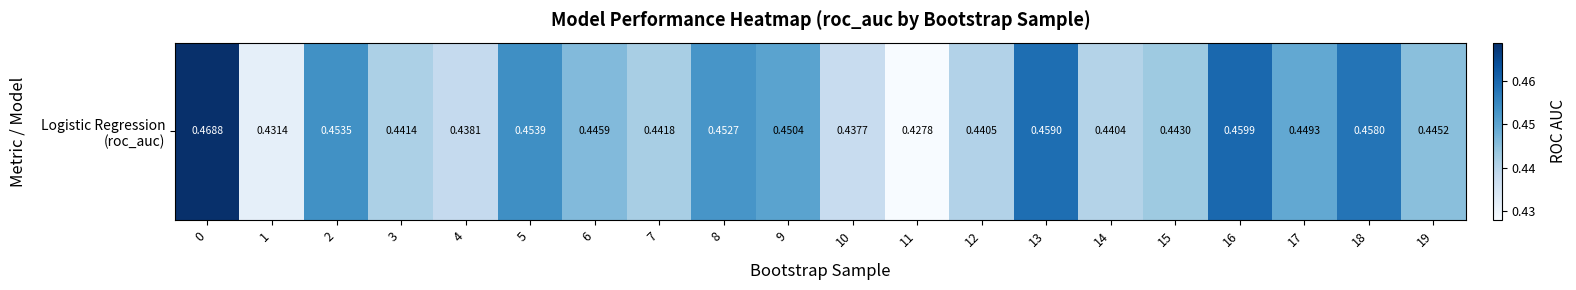

How many series are shown in this chart?

1